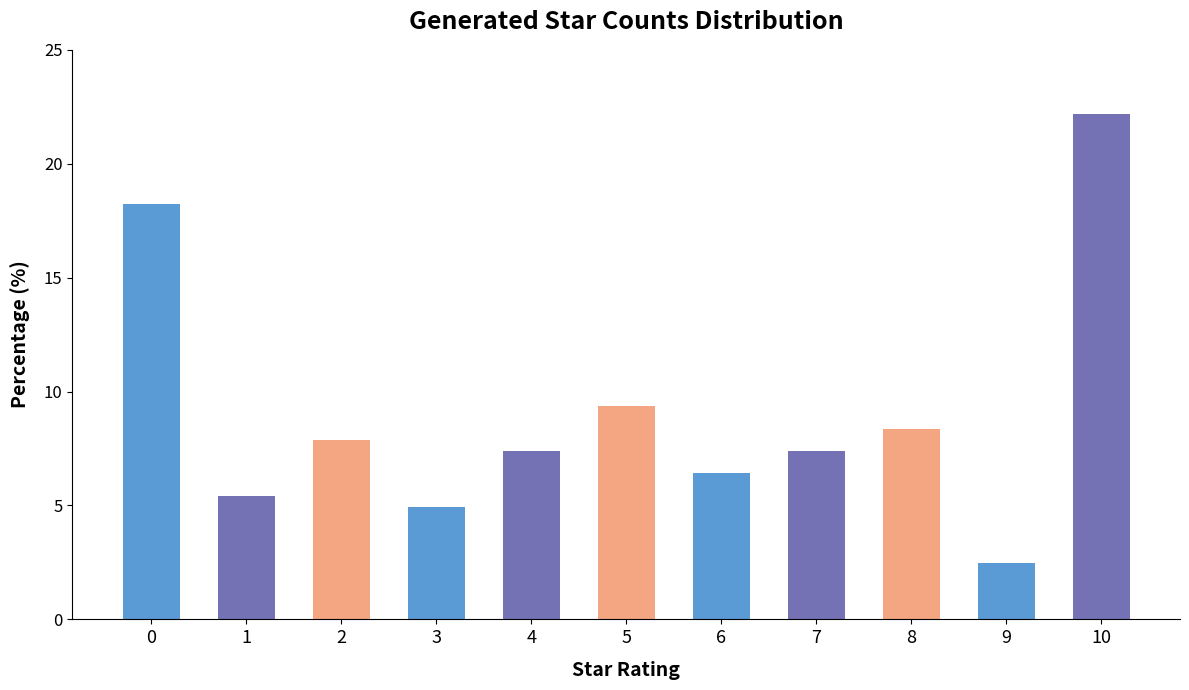

Which label corresponds to the smallest value in the chart?

9